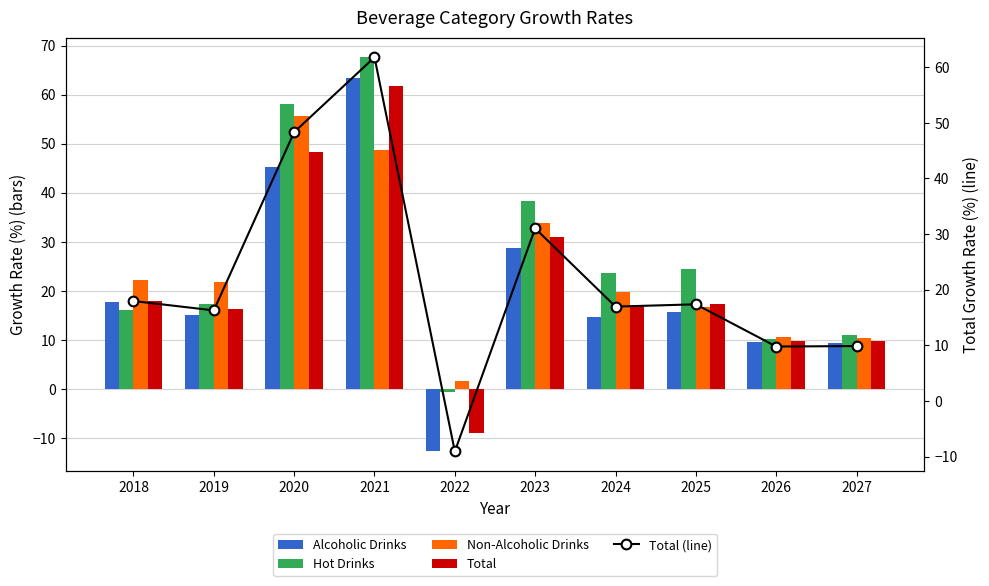

Is it true that Alcoholic Drinks equals 9.5 at 2026?

True